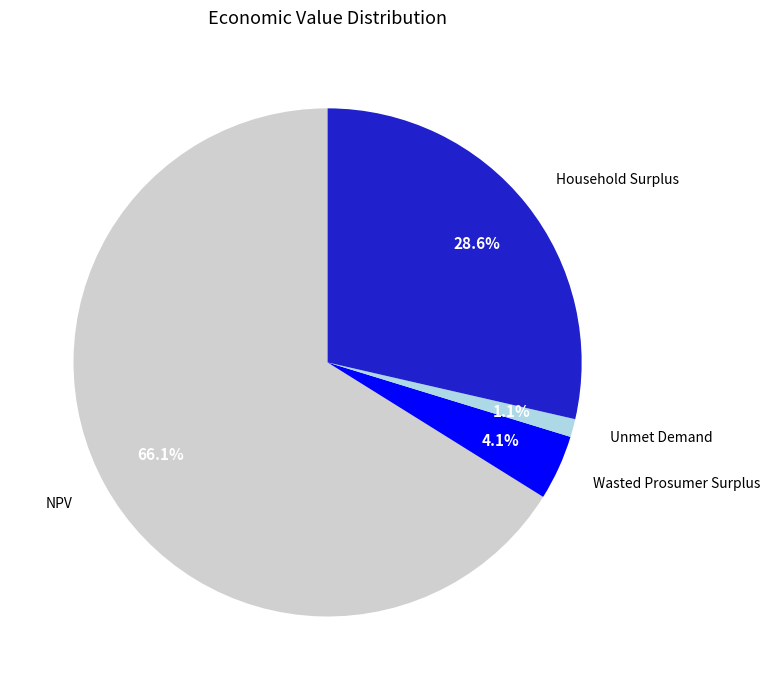

Is there any slice that represents more than half of the pie?

Yes